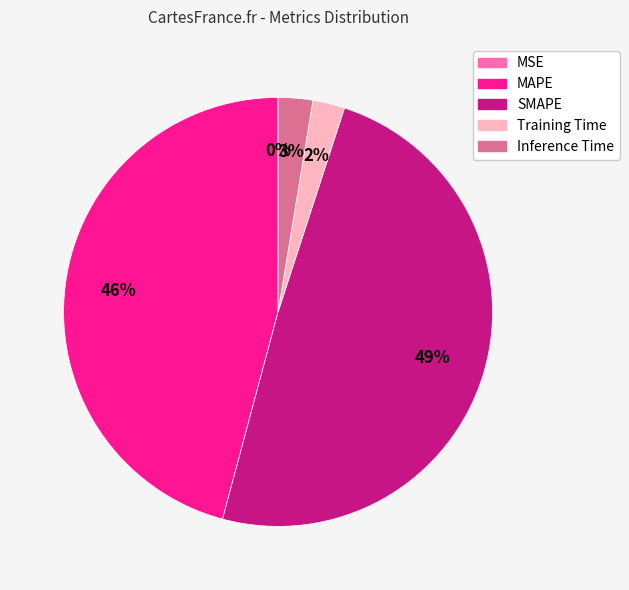

The SMAPE slice represents 37% of the pie. True or false?

False